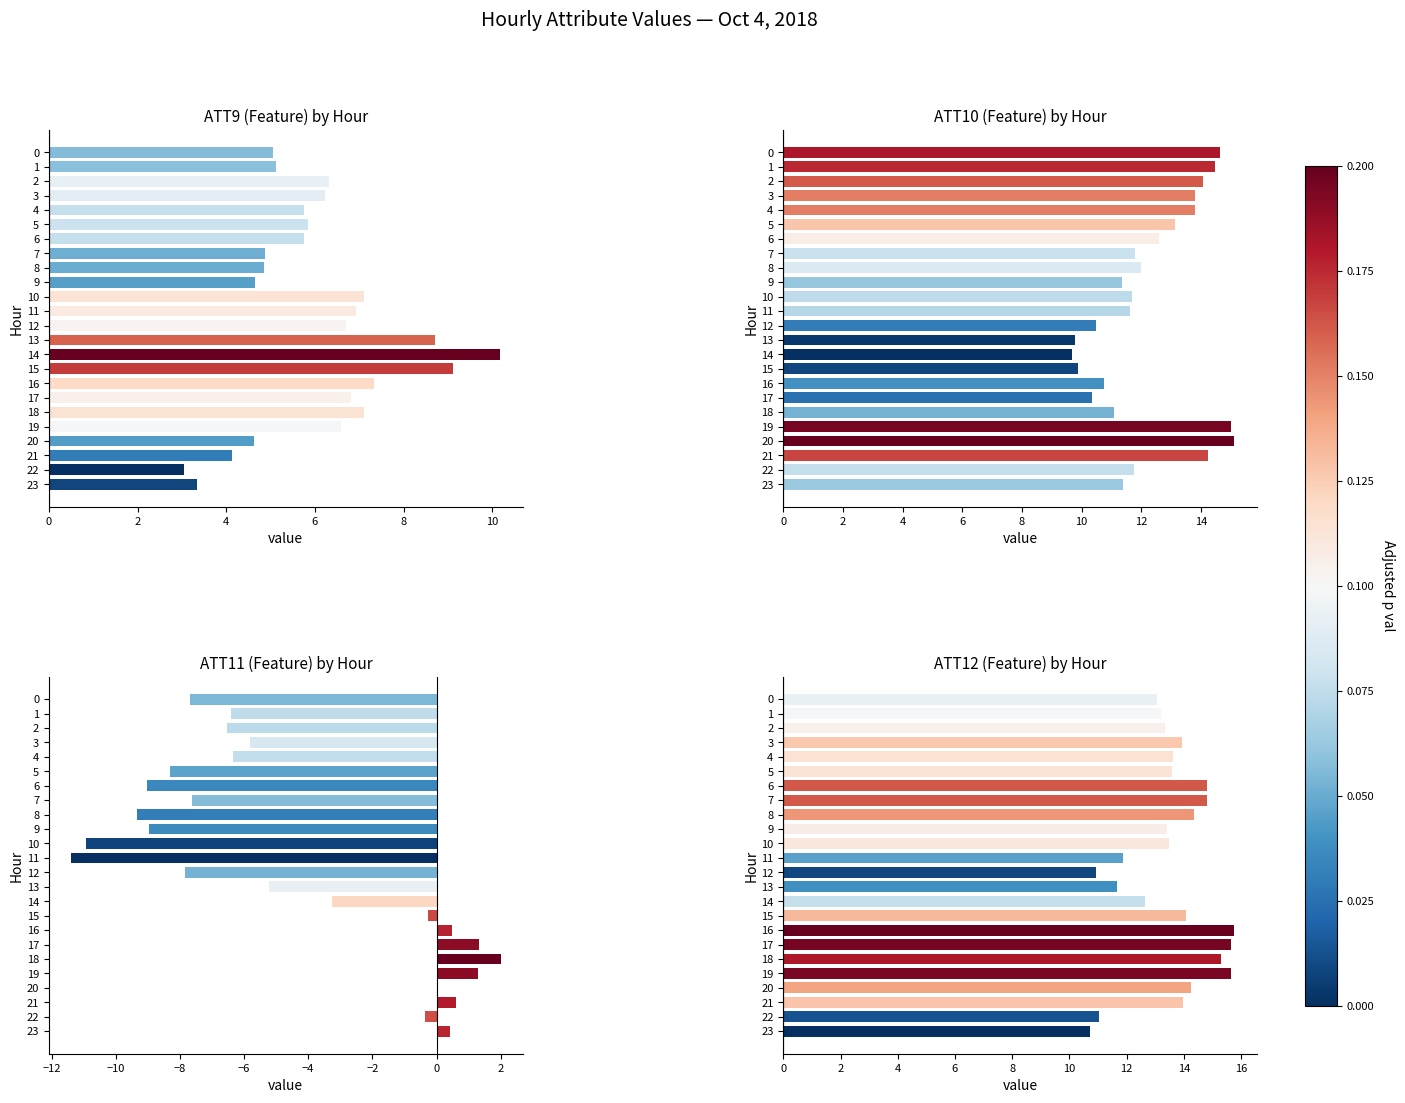

What is the sum of all ATT12 values?

325.0